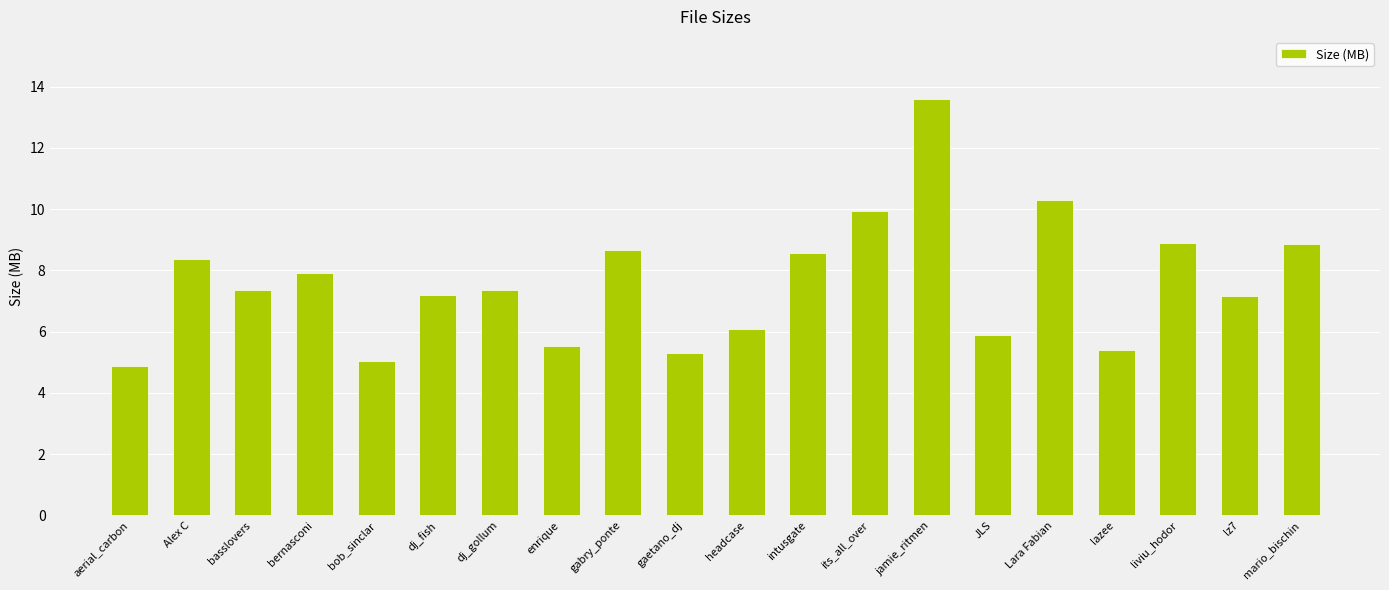

What is the value of the 2nd bar from the left?

8.4